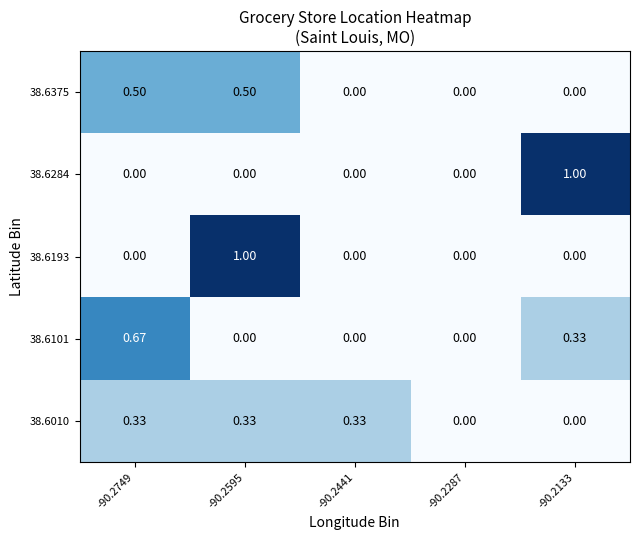

How many series are shown in this chart?

5